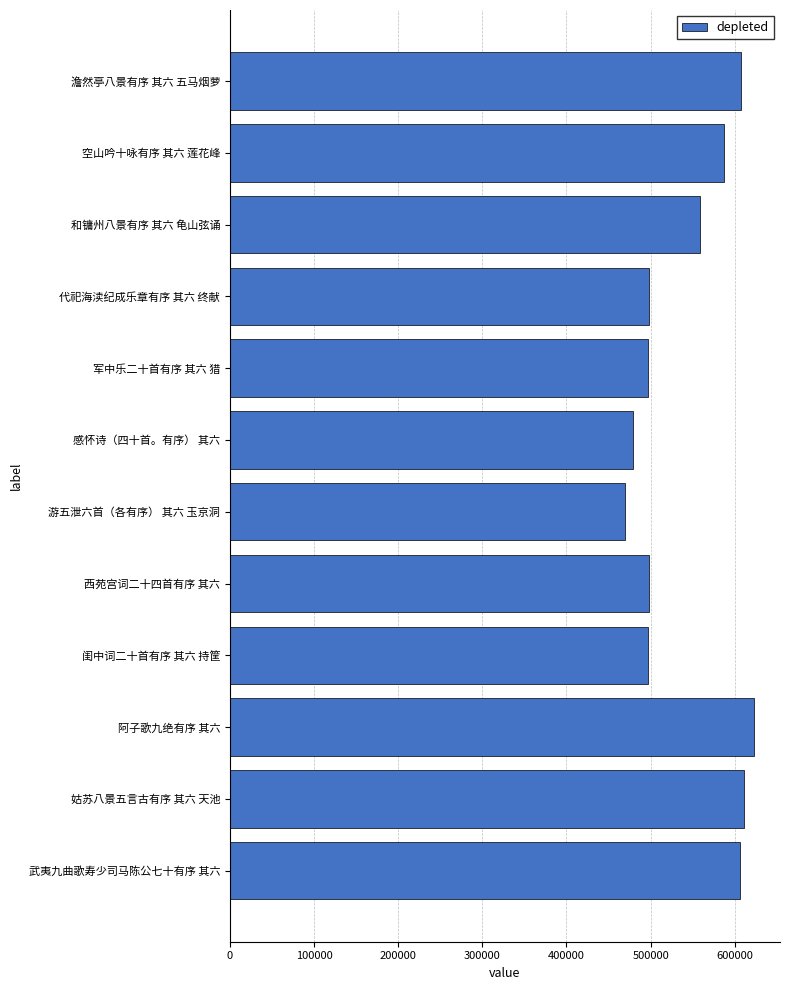

Which label corresponds to the largest value in the chart?

阿子歌九绝有序 其六